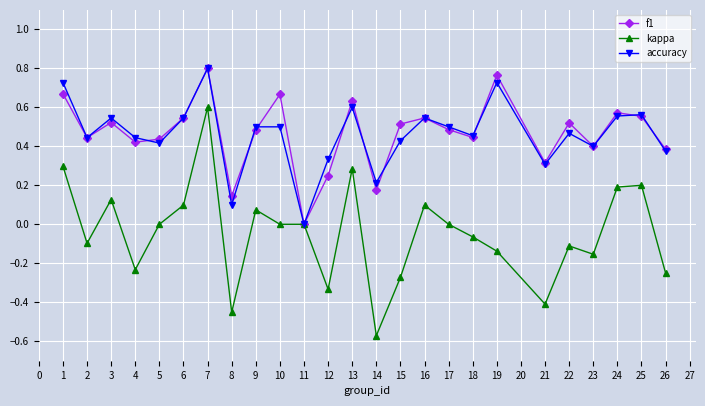

True or false: kappa has more than 0 points higher than both neighbors.

True